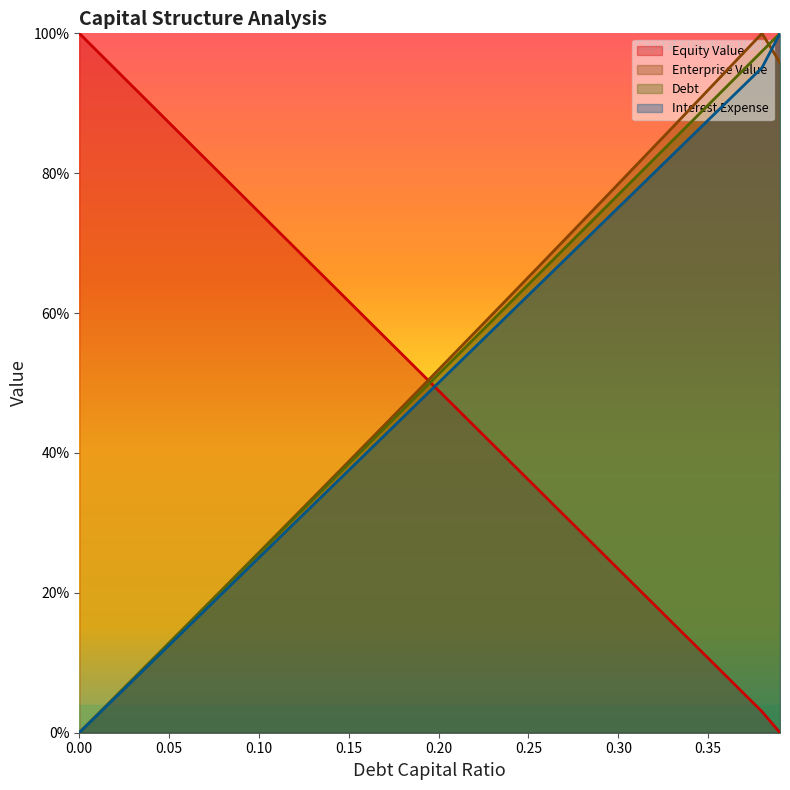

Reading left to right, extract all data points from this chart.

debt_capital: 0.0	2.6	5.1	7.7	10.3	12.8	15.4	17.9	20.5	23.1	25.6	28.2	30.8	33.3	35.9	38.5	41.0	43.6	46.2	48.7	51.3	53.8	56.4	59.0	61.5	64.1	66.7	69.2	71.8	74.4	76.9	79.5	82.1	84.6	87.2	89.7	92.3	94.9	97.4	100.0
equity_value: 100.0	97.4	94.9	92.3	89.8	87.2	84.7	82.1	79.6	77.0	74.4	71.9	69.3	66.8	64.2	61.7	59.1	56.6	54.0	51.5	48.9	46.4	43.8	41.3	38.7	36.2	33.6	31.1	28.5	26.0	23.4	20.9	18.3	15.8	13.2	10.7	8.1	5.6	3.0	0.0
enterprise_value: 0.0	2.6	5.1	7.7	10.3	12.8	15.4	18.0	20.6	23.2	25.8	28.4	31.0	33.6	36.2	38.8	41.4	44.0	46.7	49.3	51.9	54.6	57.2	59.8	62.5	65.1	67.8	70.5	73.1	75.8	78.5	81.1	83.8	86.5	89.2	91.9	94.6	97.3	100.0	95.8
debt: 0.0	2.5	5.0	7.5	10.0	12.5	15.0	17.5	20.0	22.5	25.0	27.5	30.0	32.5	35.0	37.5	40.0	42.5	45.0	47.5	50.1	52.6	55.1	57.6	60.1	62.6	65.1	67.6	70.1	72.6	75.1	77.6	80.1	82.6	85.1	87.6	90.1	92.6	95.1	100.0